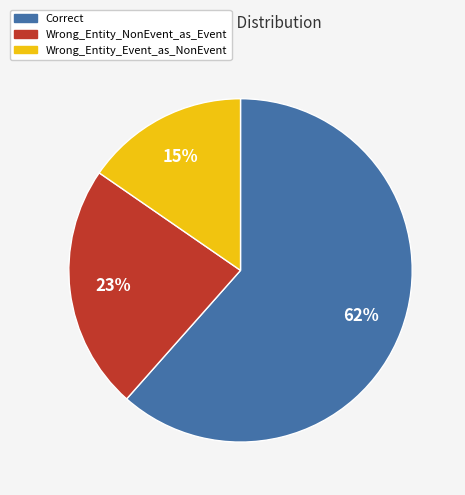

Is it true that Wrong_Entity_Event_as_NonEvent is 25% of the pie?

False